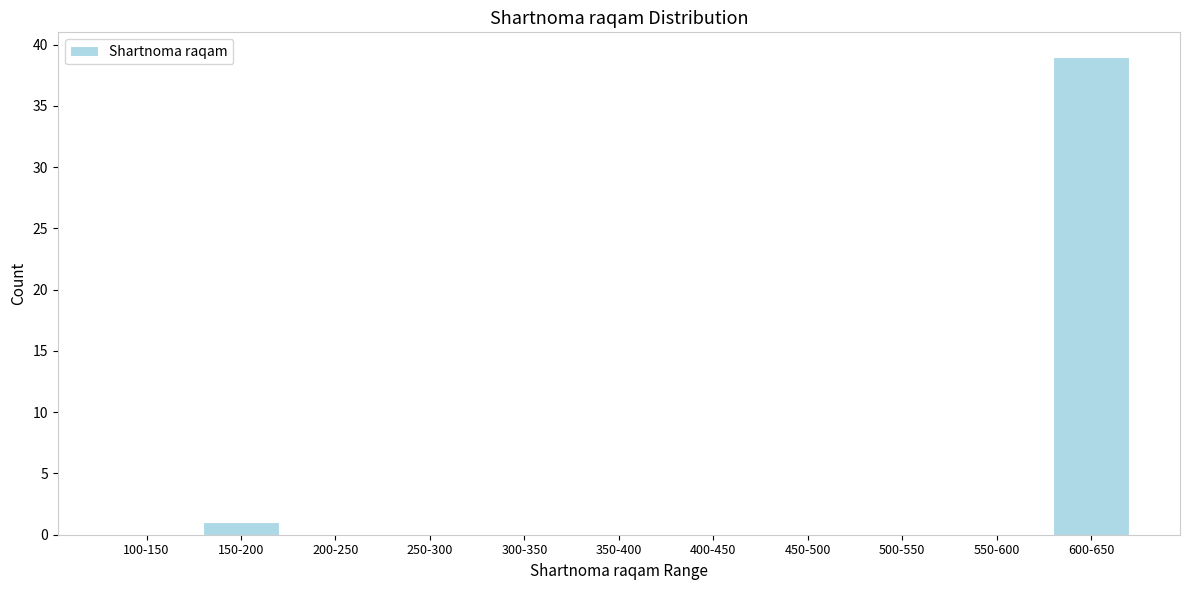

Reading right to left, extract all data points from this chart.

600-650=39	550-600=0	500-550=0	450-500=0	400-450=0	350-400=0	300-350=0	250-300=0	200-250=0	150-200=1	100-150=0